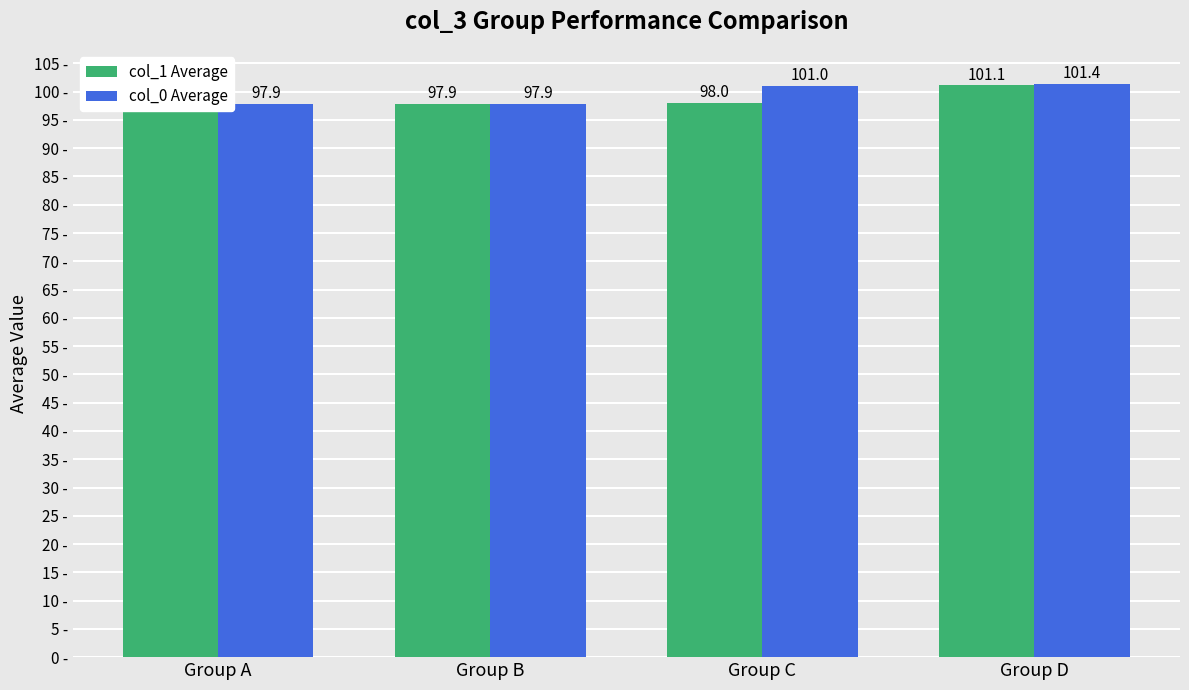

What is the sum of all col_0 Average values?

398.2